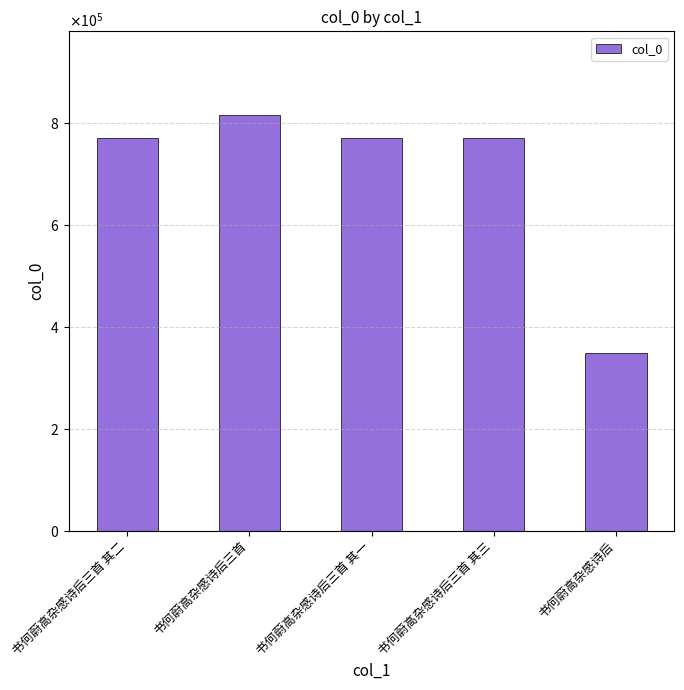

Where is the data nearest to the value 582210?

书何蔚高杂感诗后三首 其一